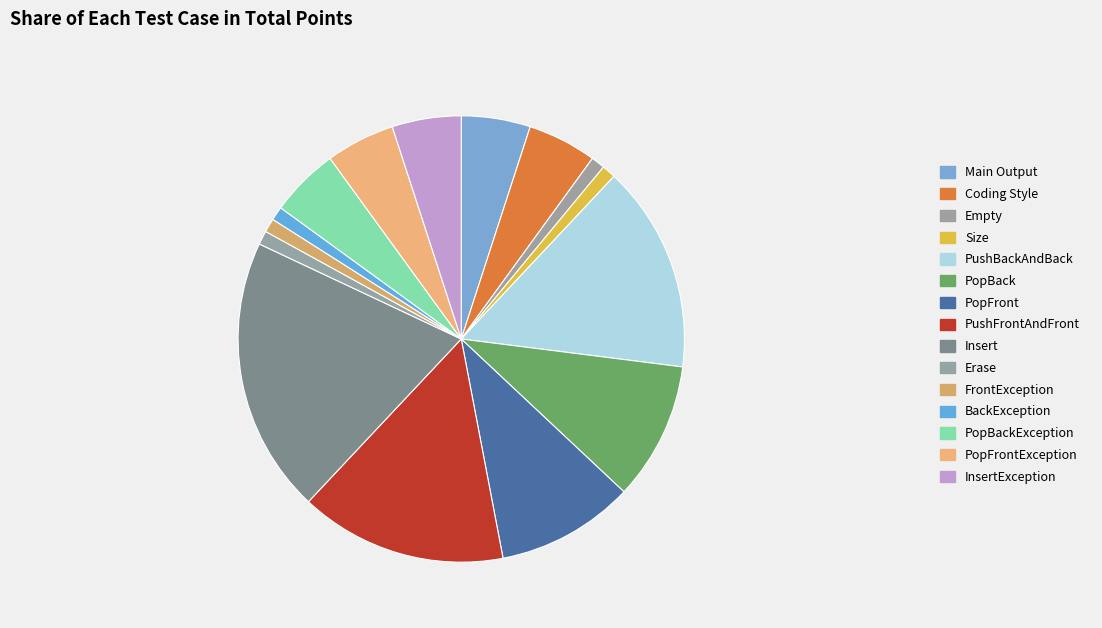

Count the number of slices in the pie.

15